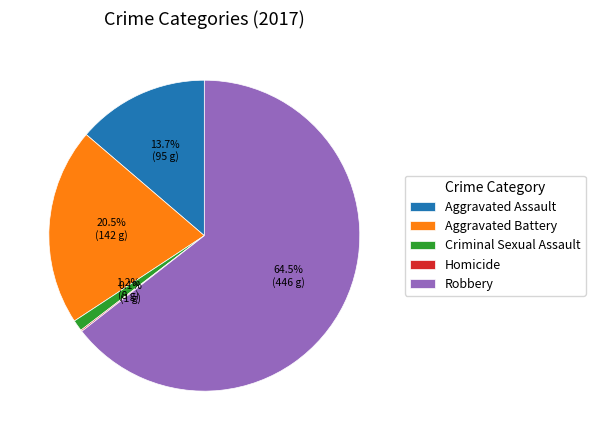

Does any single category account for the majority?

Yes